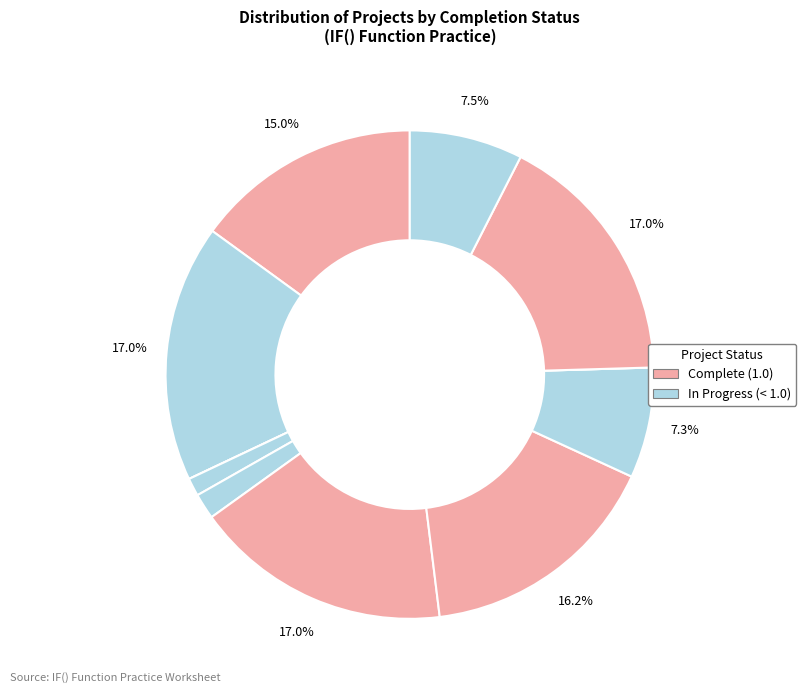

To the nearest percent, what is the difference between the largest and smallest slice percentages?

17%